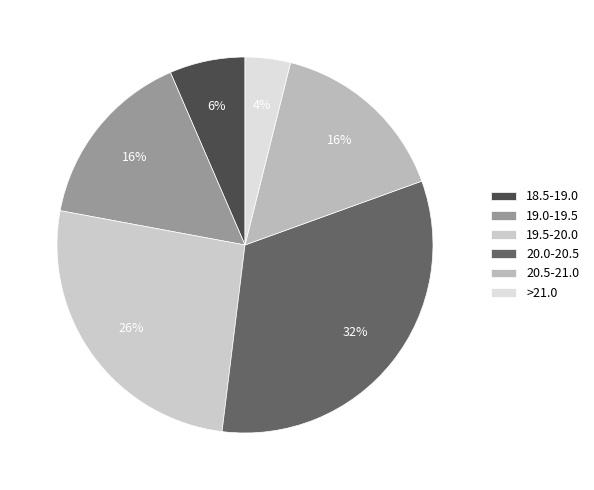

Which slice is the largest?

20.0-20.5